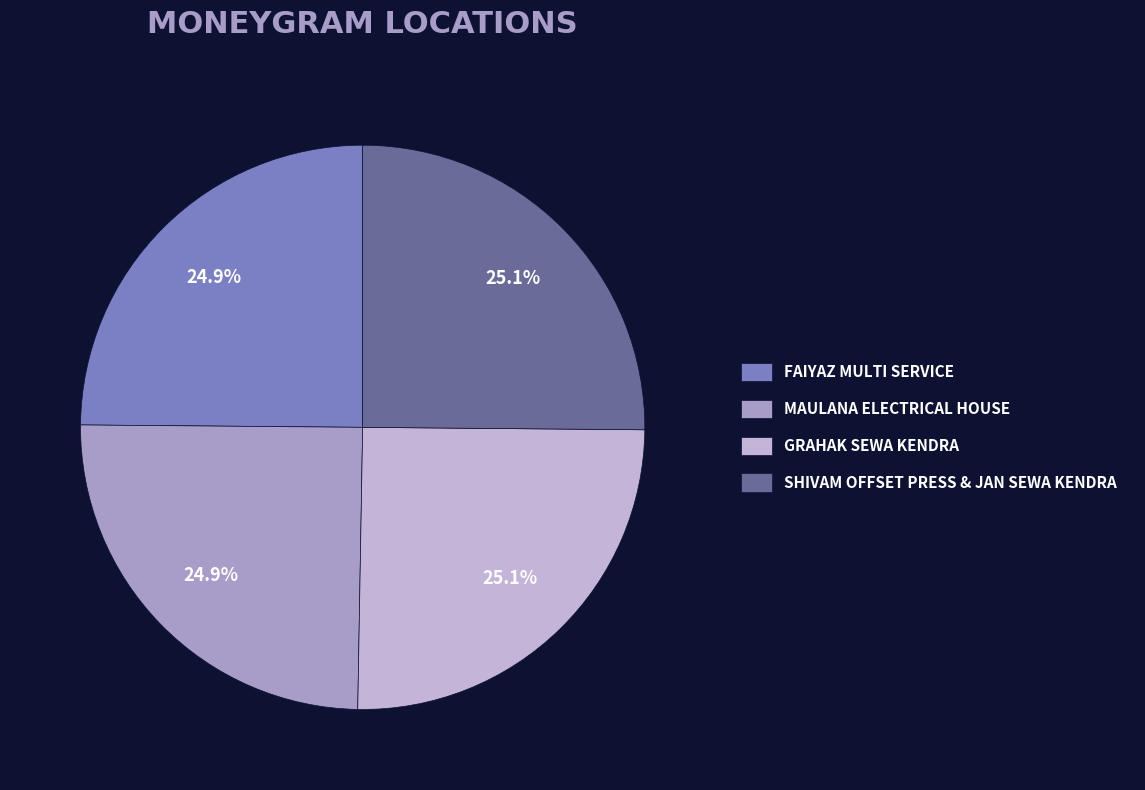

Does MAULANA ELECTRICAL HOUSE account for over 50% of the chart?

No